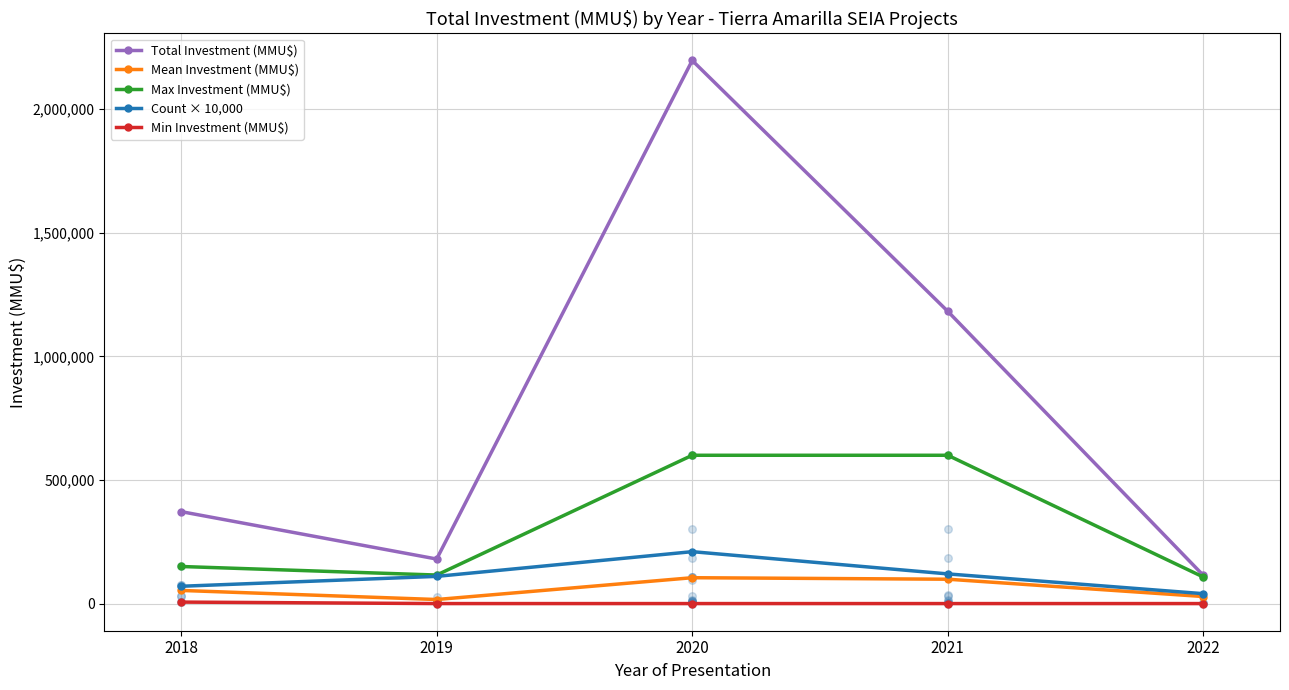

Which series reaches the maximum Y coordinate?

Total Investment (MMU$)